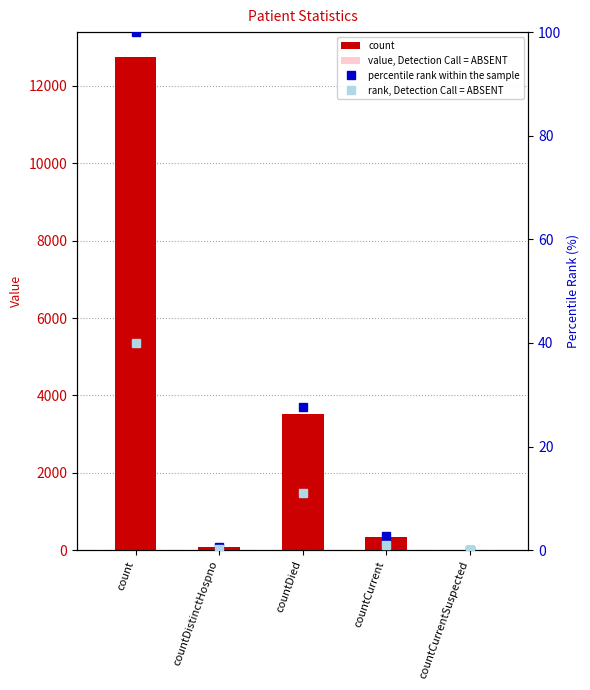

Rank the series by their maximum value, from lowest to highest.

rank, Detection Call = ABSENT, percentile rank within the sample, value, Detection Call = ABSENT, count